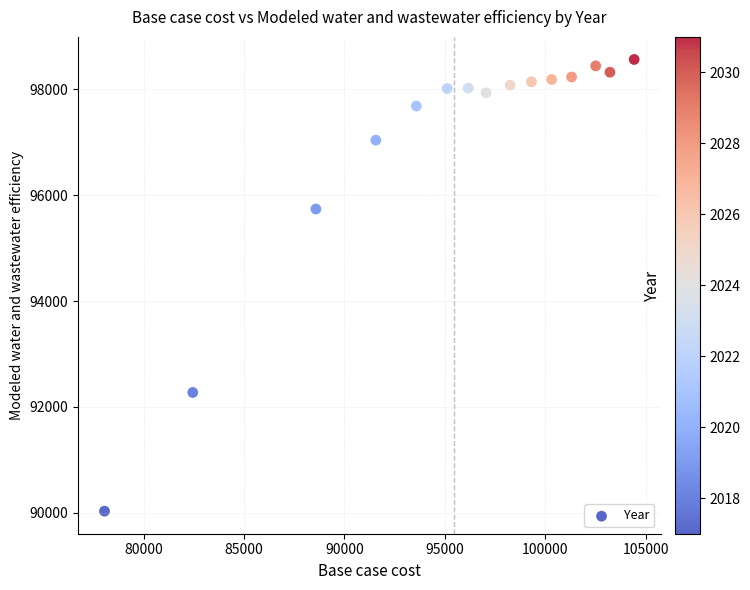

What is the range of Y values (max minus min)?

8532.4